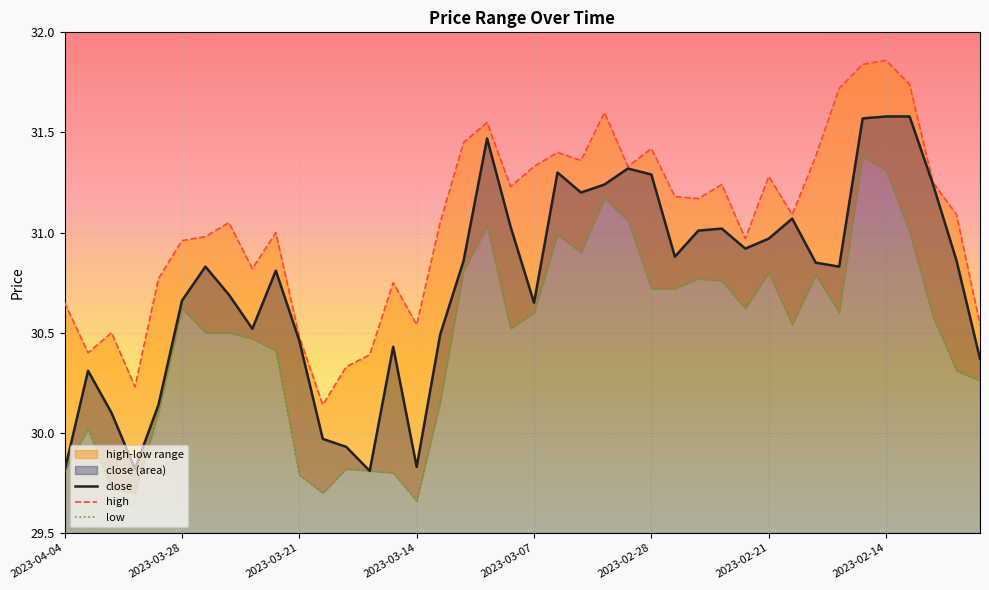

What is the sum of the high values at 39 and 18?

62.1